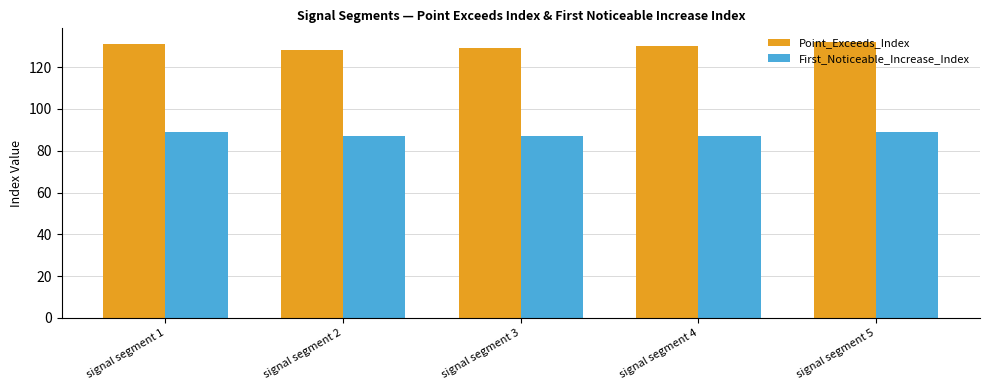

What is the sum of the Point_Exceeds_Index values at signal segment 2 and signal segment 5?

260